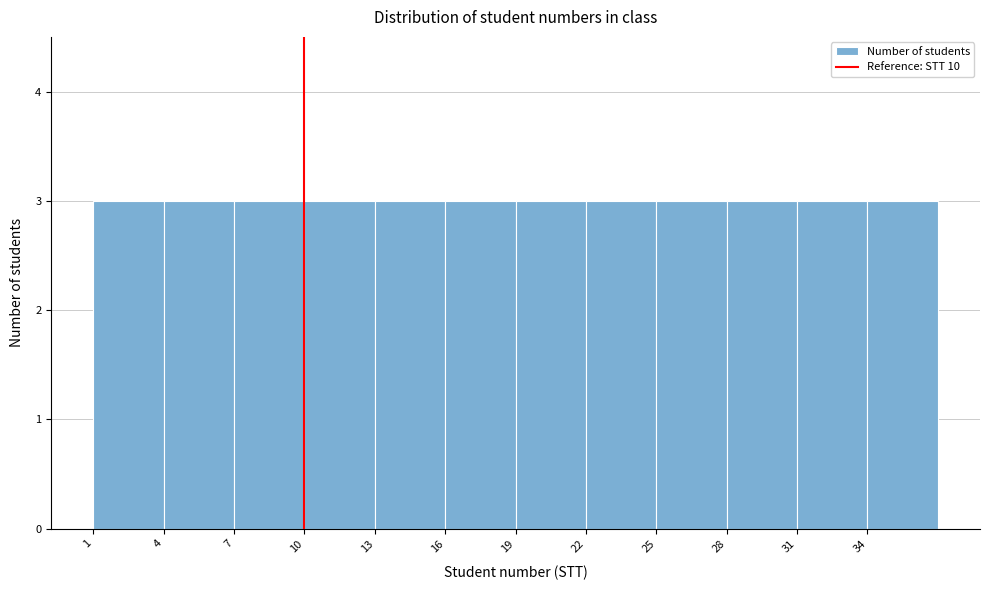

Reading left to right, transcribe this chart: for each bar, give the range it covers on the x-axis and its height. The values are not printed on the chart, so give them approximately, as read against the axis.

1 to 4: 3
4 to 7: 3
7 to 10: 3
10 to 13: 3
13 to 16: 3
16 to 19: 3
19 to 22: 3
22 to 25: 3
25 to 28: 3
28 to 31: 3
31 to 34: 3
34 to 37: 3